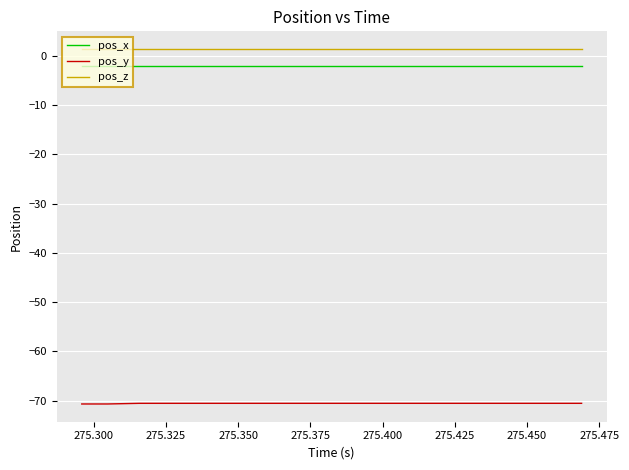

Which series has the largest total across all categories?

pos_z